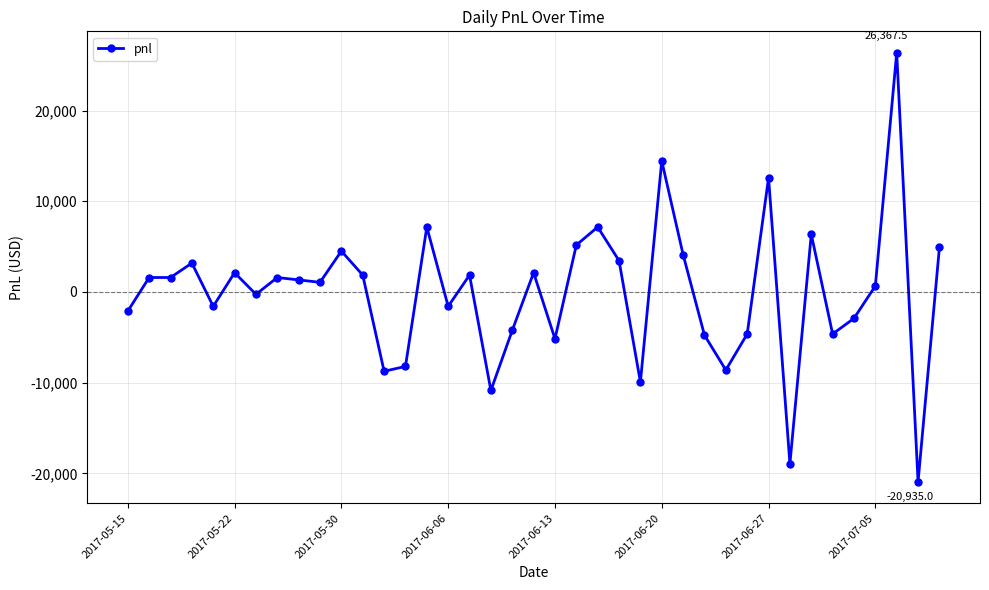

What is the difference between the maximum and second lowest values?

45315.0